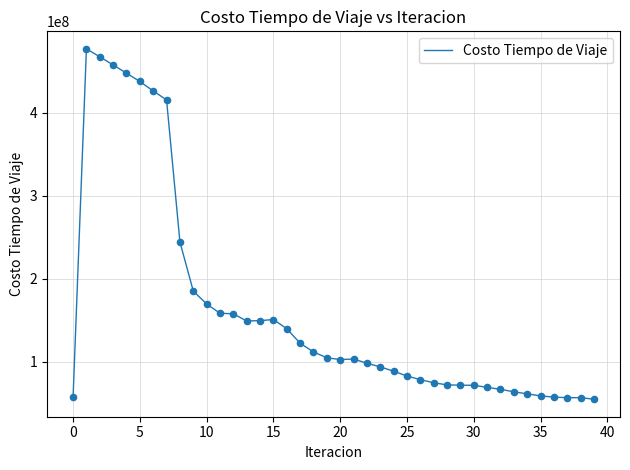

What is the greatest value displayed?

476661379.8